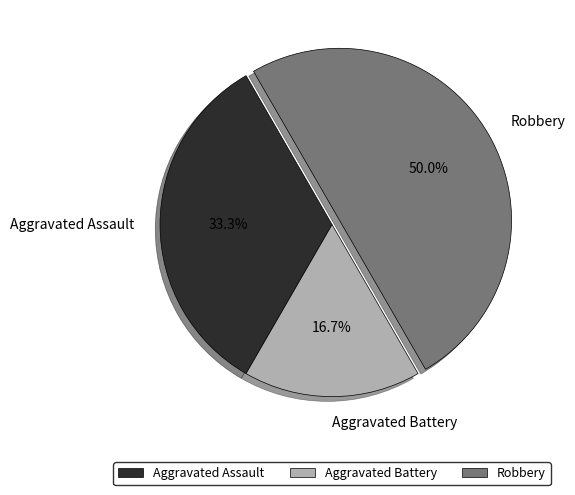

What percentage is the Robbery slice, to the nearest percent?

50%